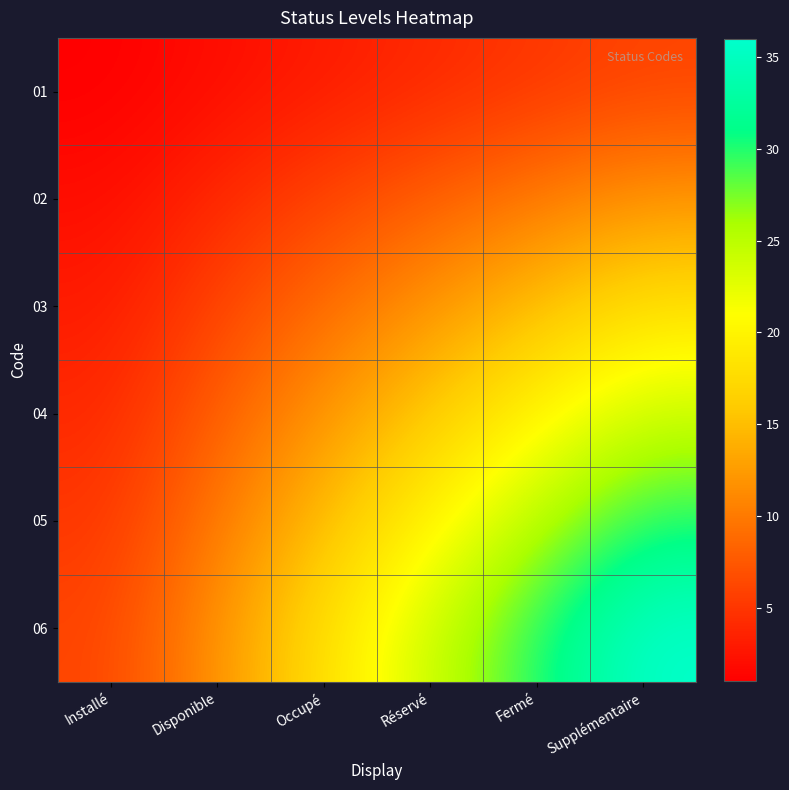

What is the total value across all series at Installé?

21